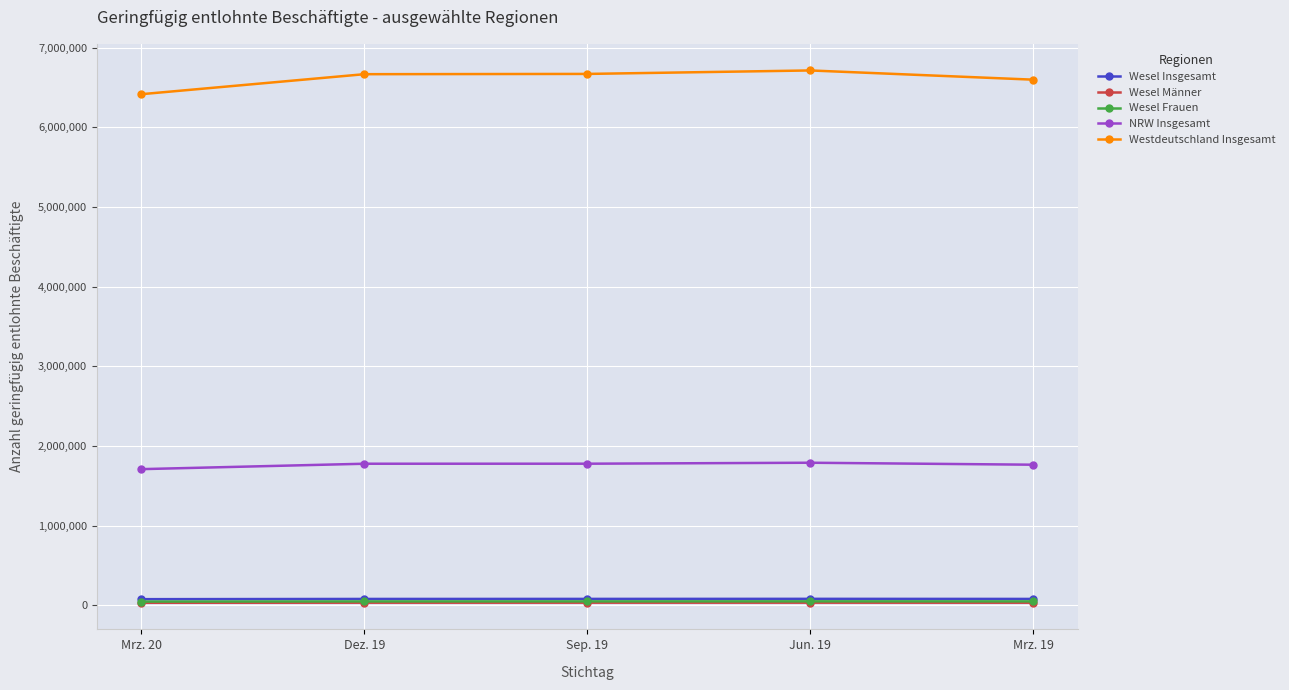

What is the average value of the Wesel Frauen series?

47073